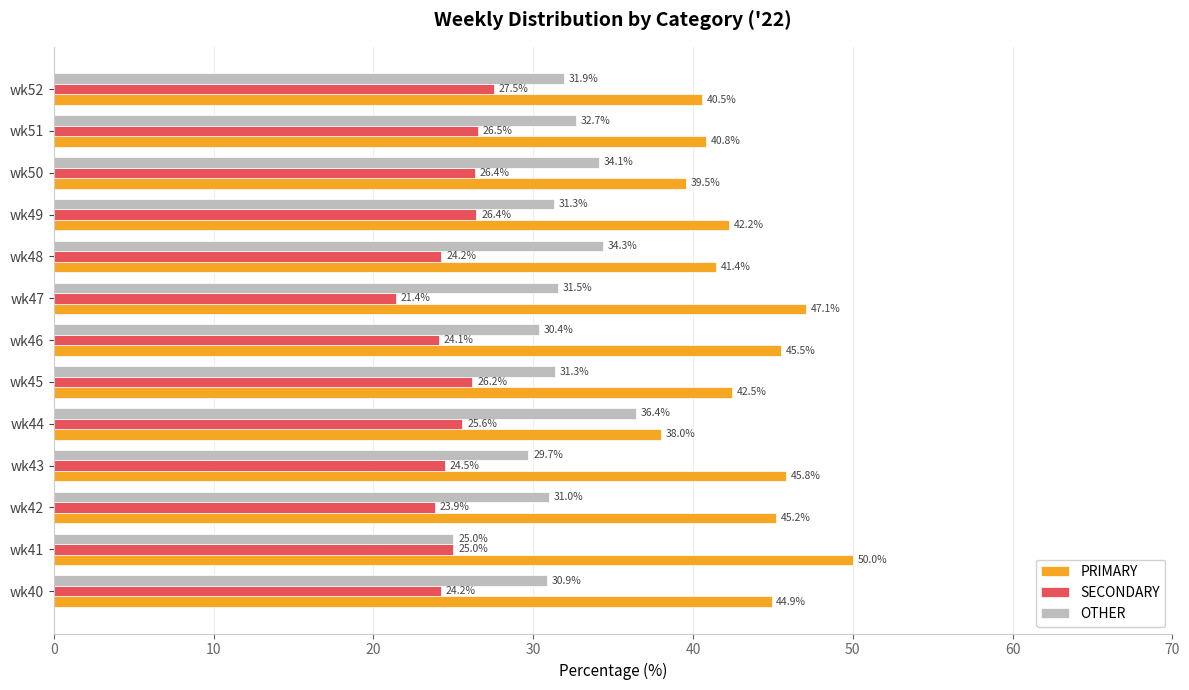

Is it true that SECONDARY equals 24.5 at wk43?

True